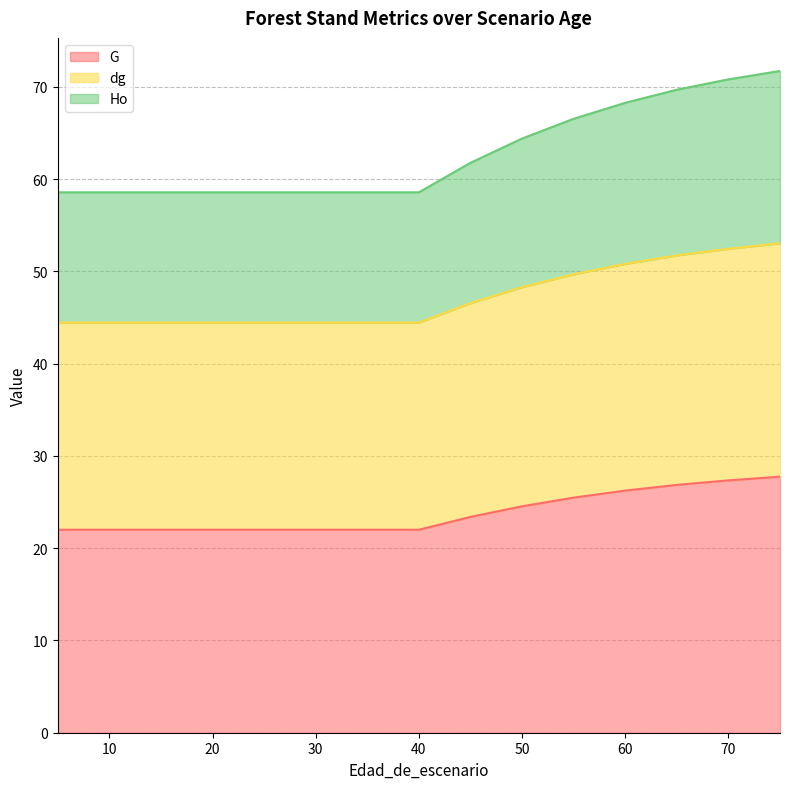

List the series in order of their peak value, lowest first.

G, dg, Ho